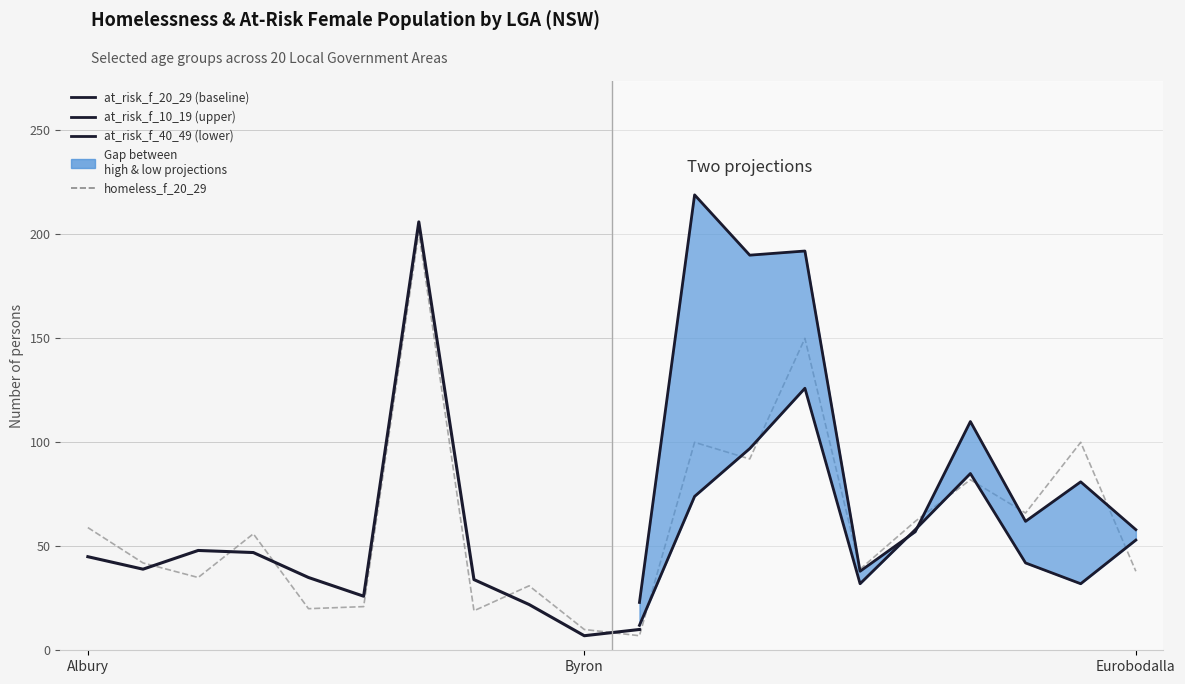

How many series are shown in this chart?

5